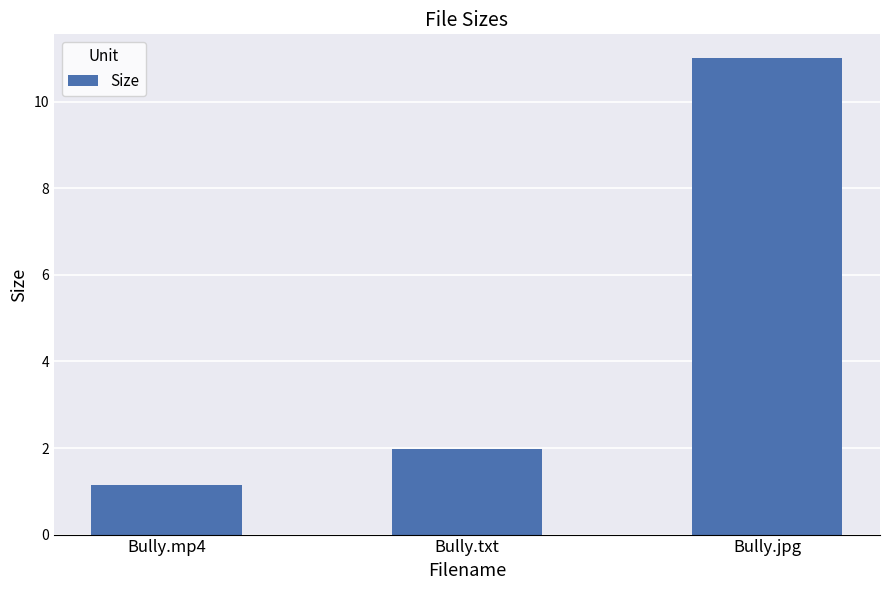

List the labels in order of value, largest first.

Bully.jpg, Bully.txt, Bully.mp4